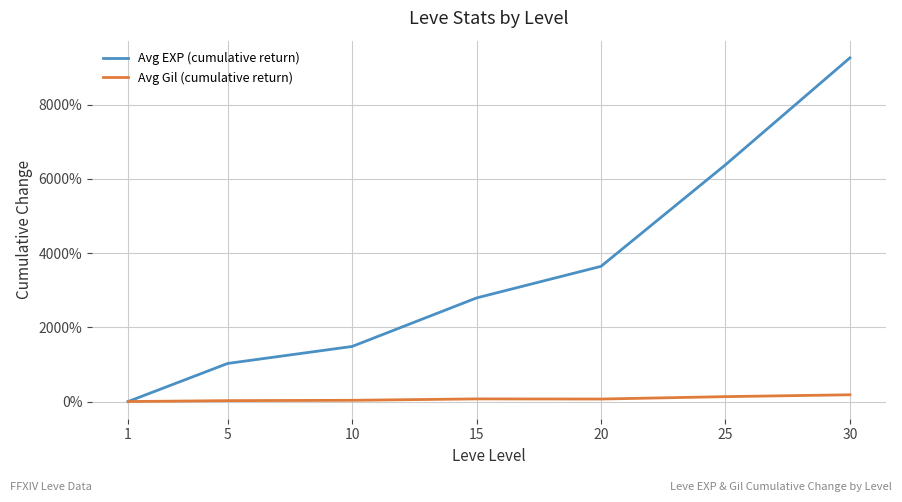

Does the chart have visible grid lines?

Yes